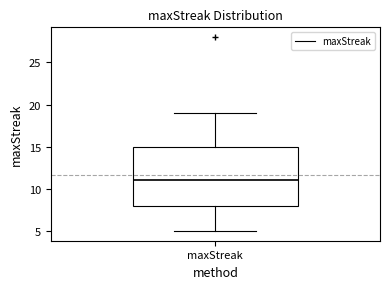

Where does the upper whisker of the box for maxStreak end on the y-axis? The values are not printed on the chart, so give them approximately, as read against the axis.

19